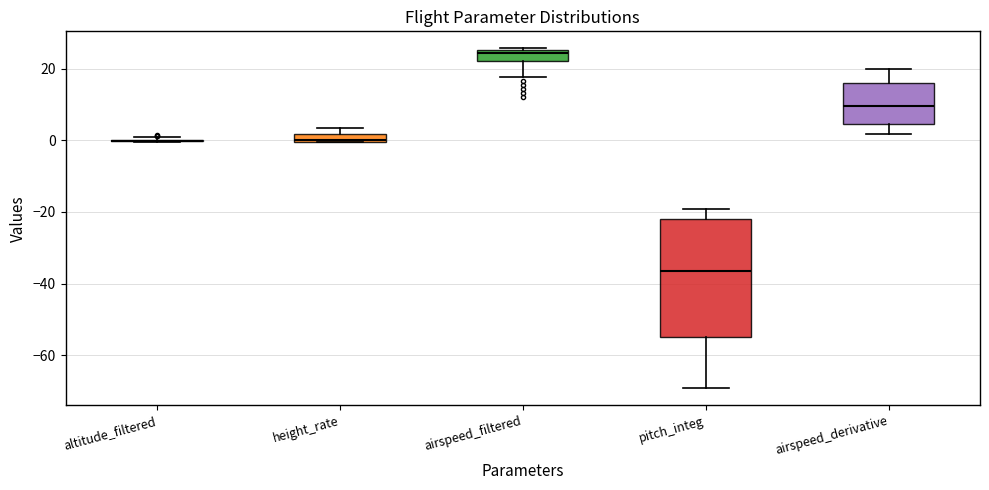

Comparing the boxes themselves (not the whiskers), which one is the tallest?

pitch_integ